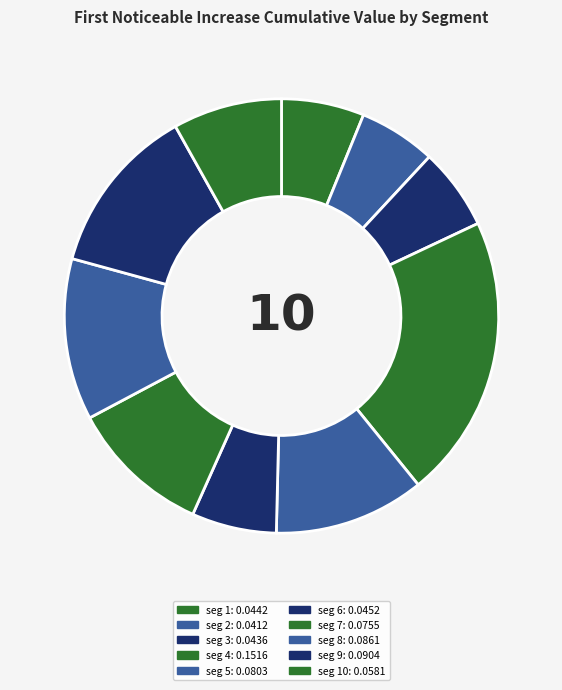

Count the number of slices in the pie.

10